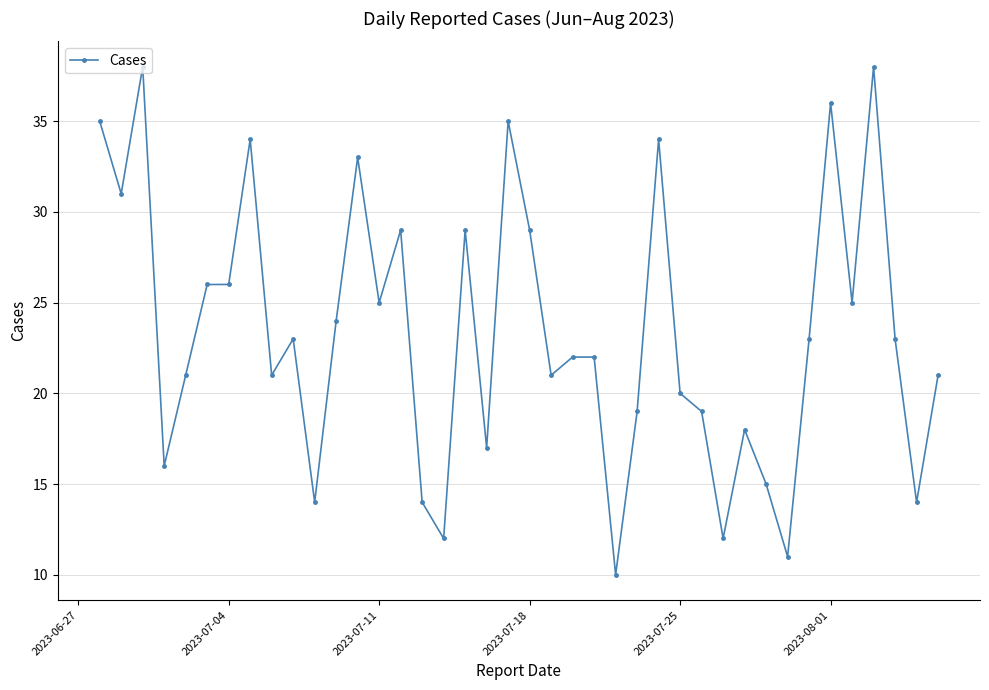

What is the value of the 8th point from the left?

34